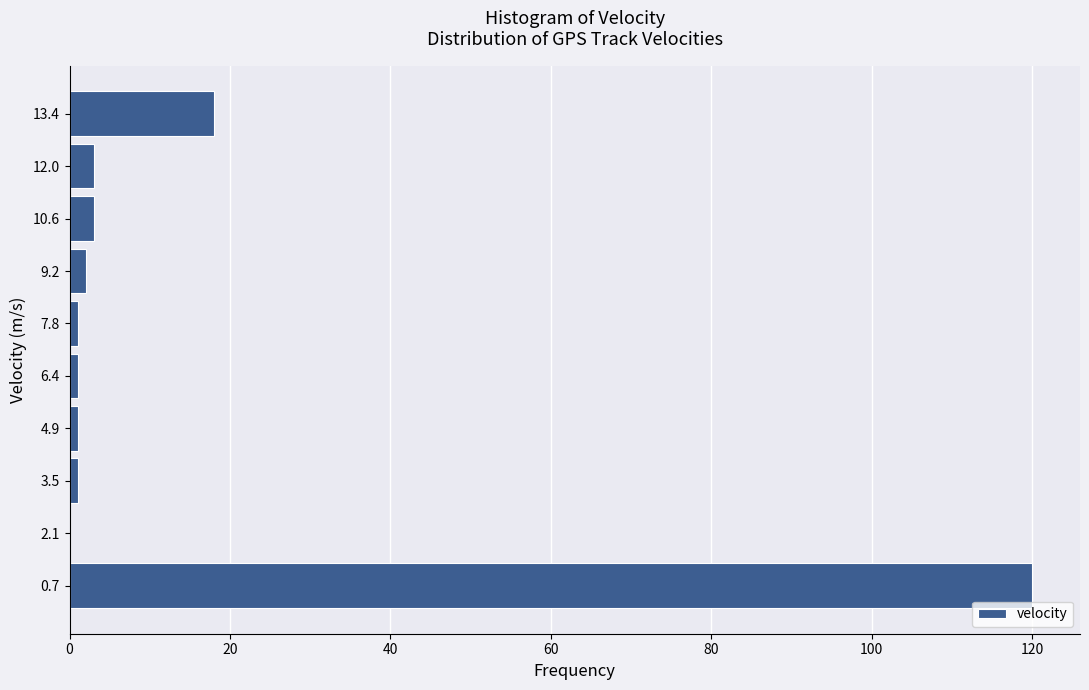

Reading bottom to top, transcribe this chart: for each bar, give the range it covers on the y-axis and its length. Neither the bar edges nor the lengths are printed on the chart, so give them approximately, as read against the axes.

0.0 to 1.4: 120
1.4 to 2.8: 0
2.8 to 4.2: under 2
4.2 to 5.6: under 2
5.6 to 7.0: under 2
7.0 to 8.4: under 2
8.4 to 9.8: 2
9.8 to 11.4: 4
11.4 to 12.8: 4
12.8 to 14.2: 18